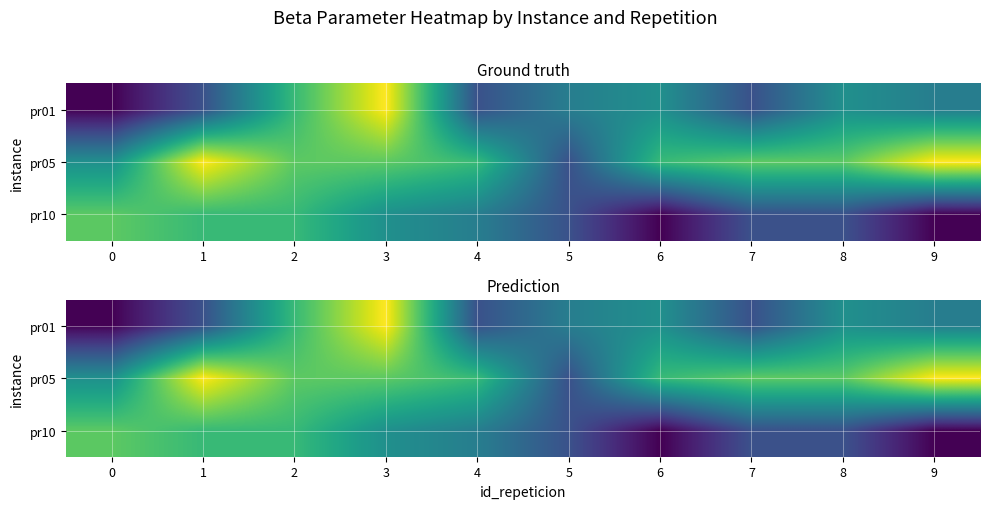

List the labels in order of pr10 value, largest first.

0, 1, 2, 3, 4, 5, 7, 8, 6, 9